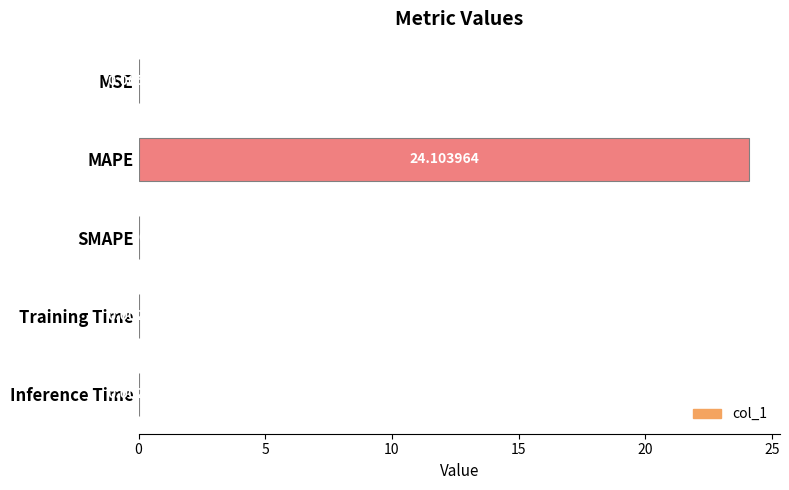

Which label corresponds to the largest value in the chart?

MAPE